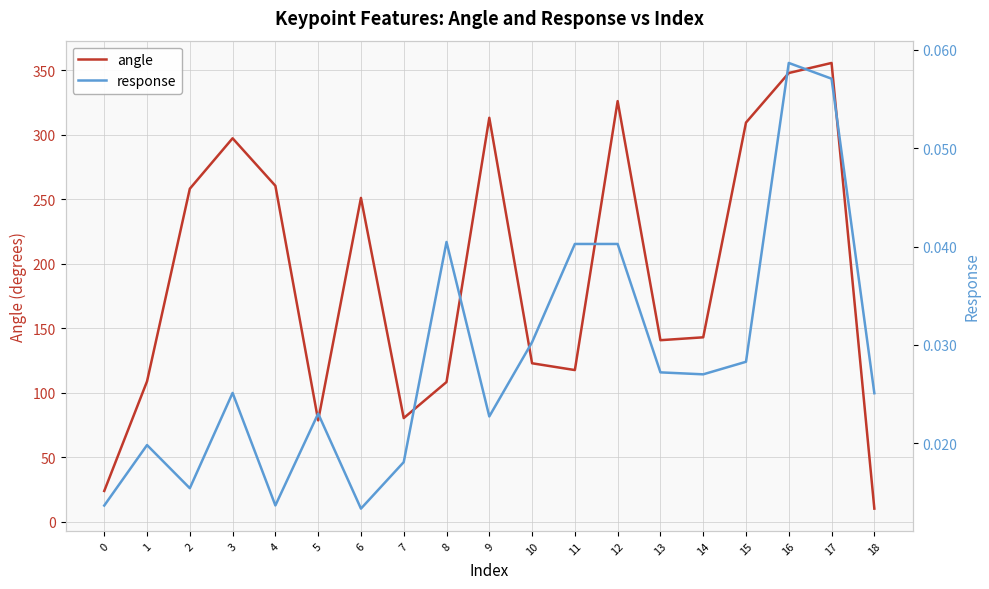

In response, how many points are higher than both neighbors (excluding endpoints)?

5